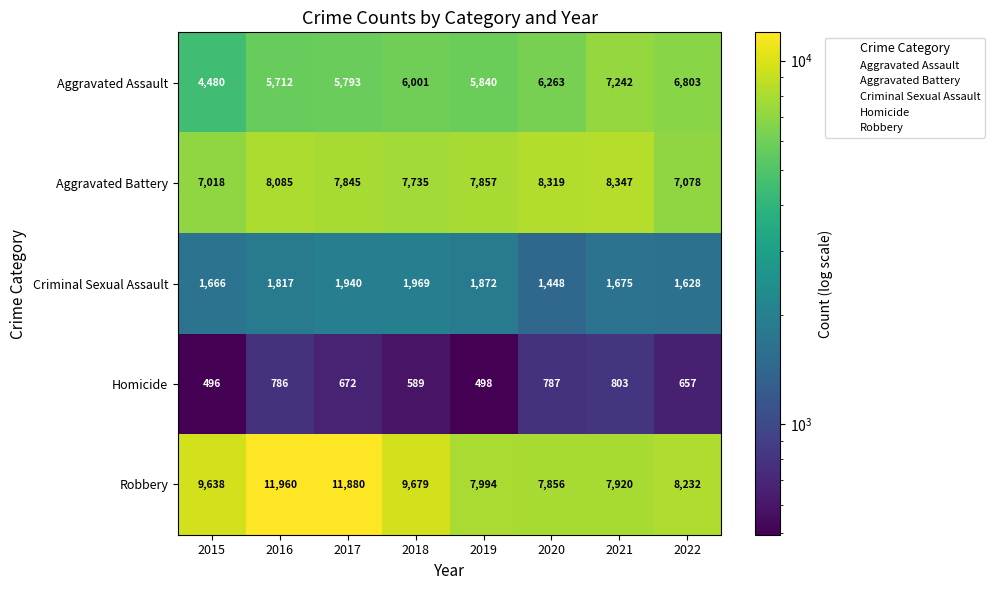

At which category is the sum across all series the highest?

2016